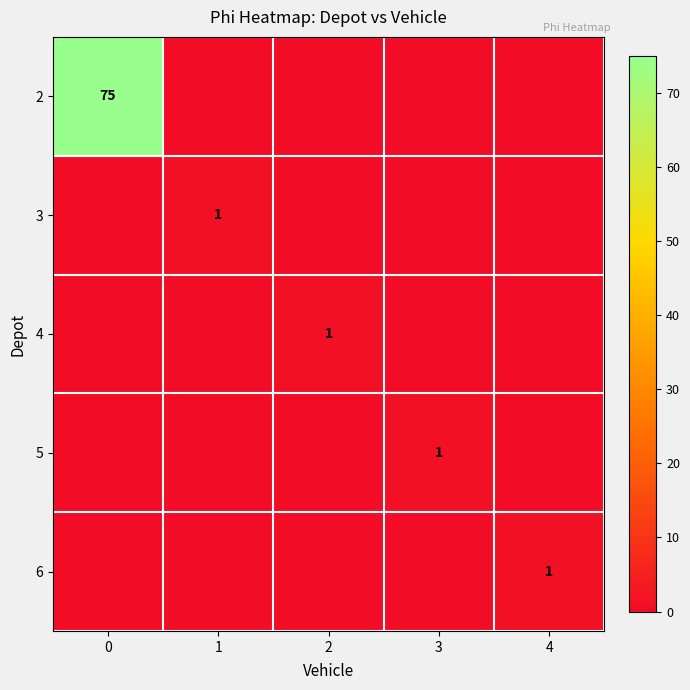

Is it true that 2 equals 75 at 0?

True